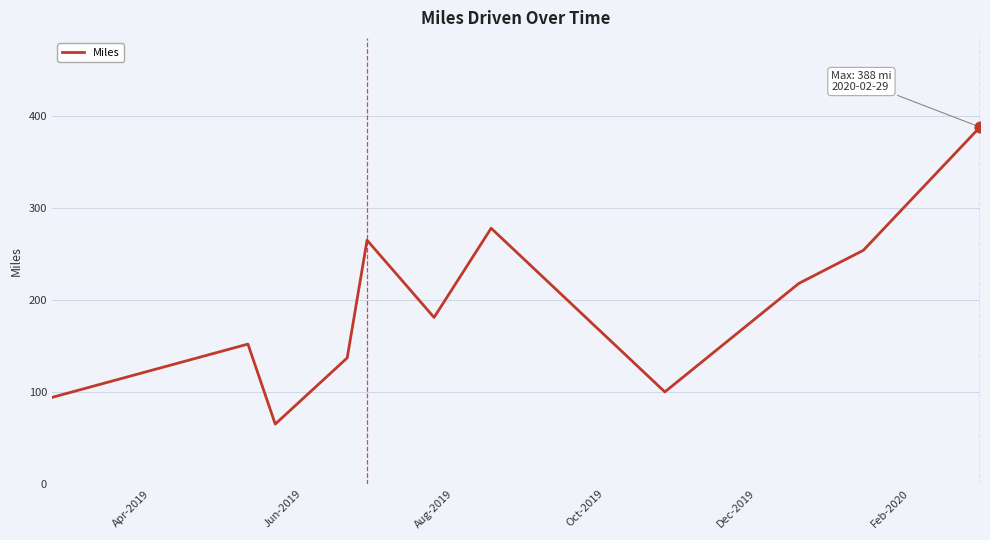

What is the greatest value displayed?

388